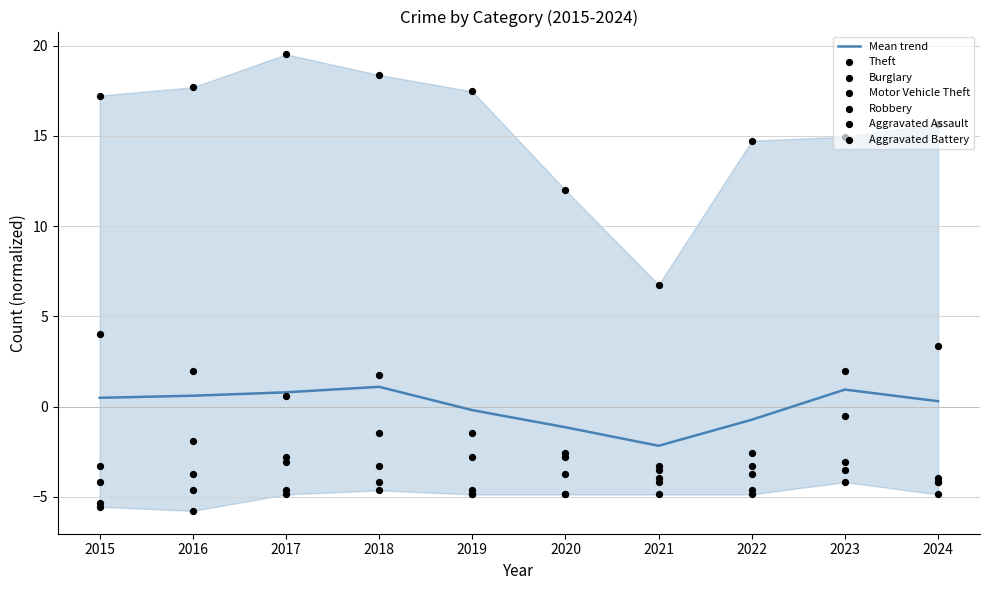

At how many categories does at least one series exceed 3?

10